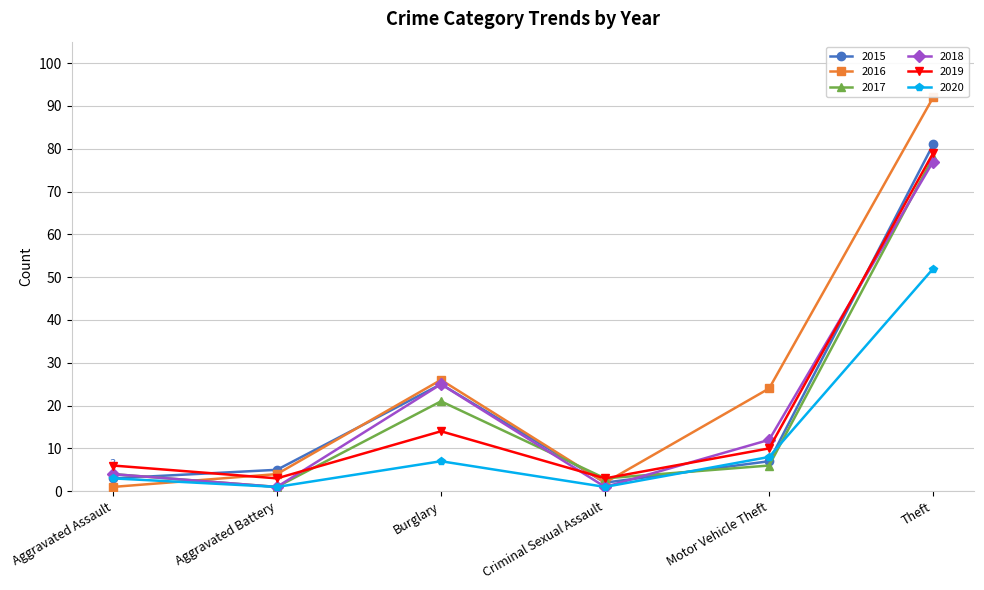

Which label corresponds to the largest value in the chart?

Theft